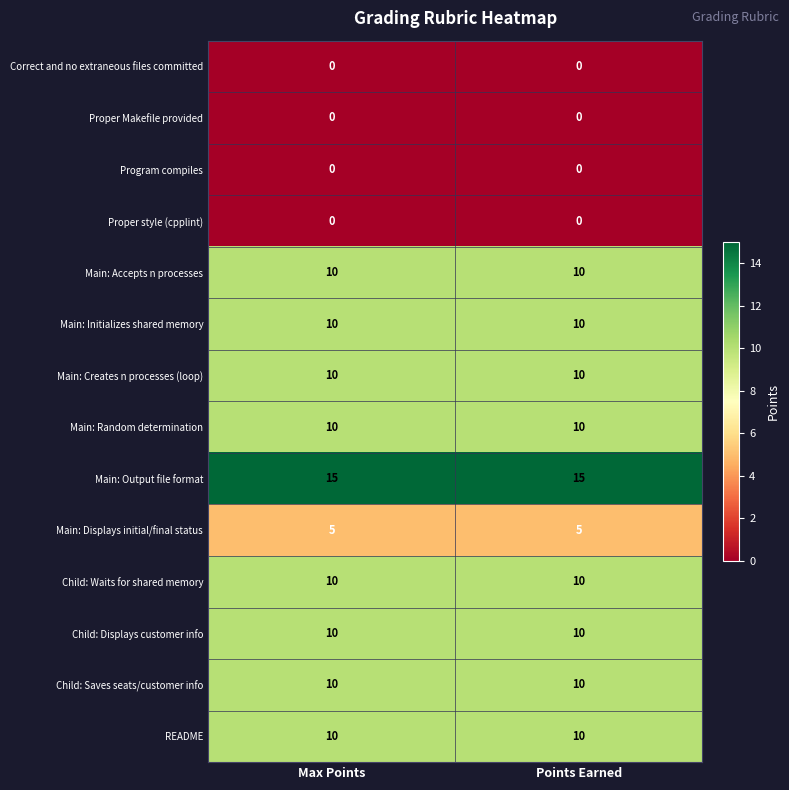

What is the difference between the highest and lowest values at Max Points?

15